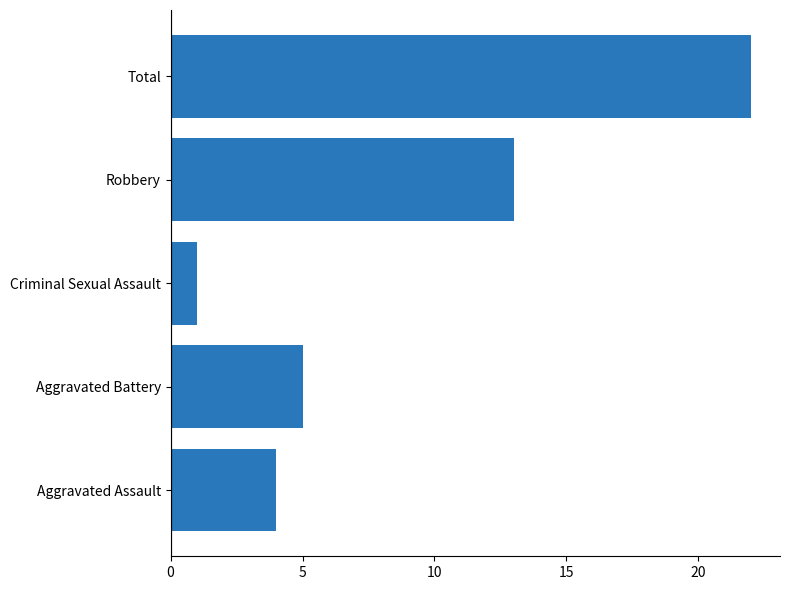

Reading bottom to top, list all the values displayed in this chart.

4	5	1	13	22